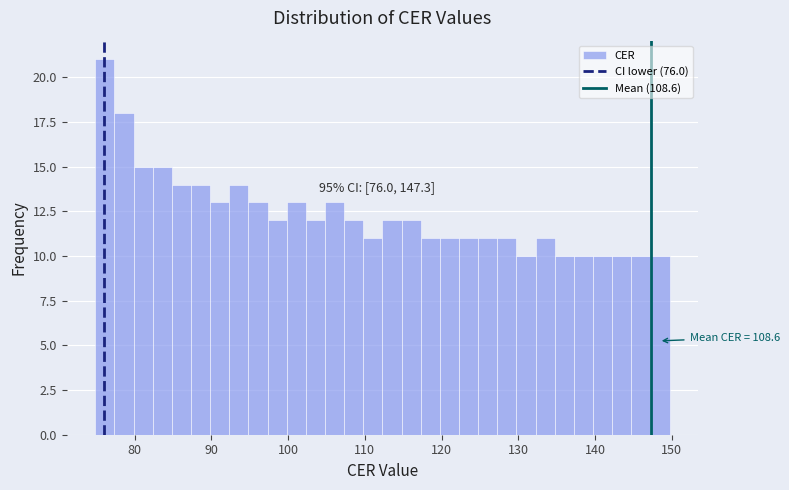

Read against the x-axis, roughly where is the centre of the tallest bar?

76